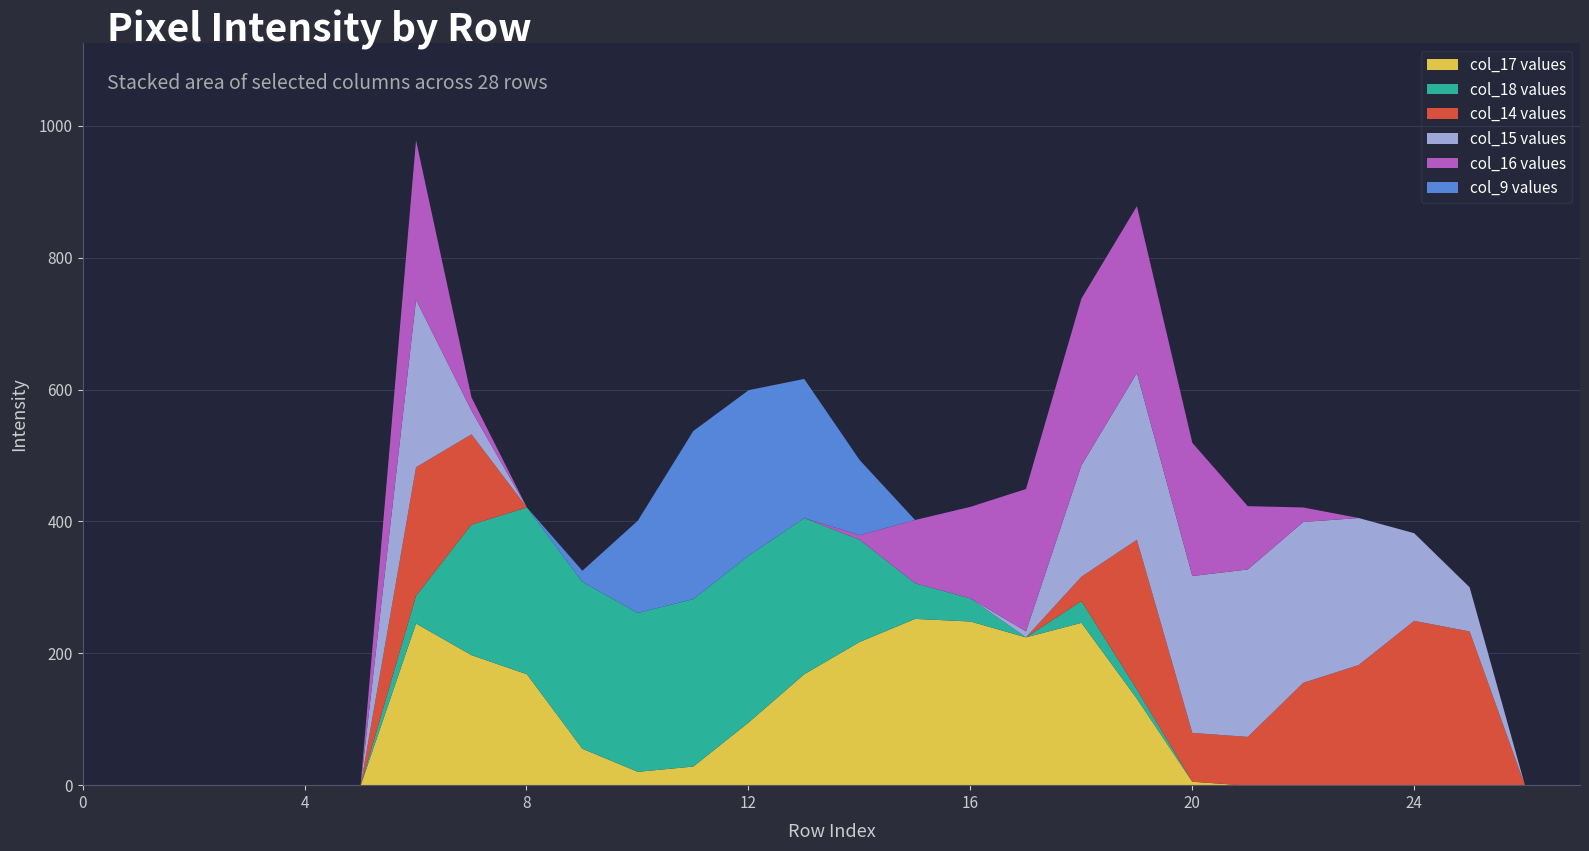

True or false: col_15 has more than 2 points higher than both neighbors.

True